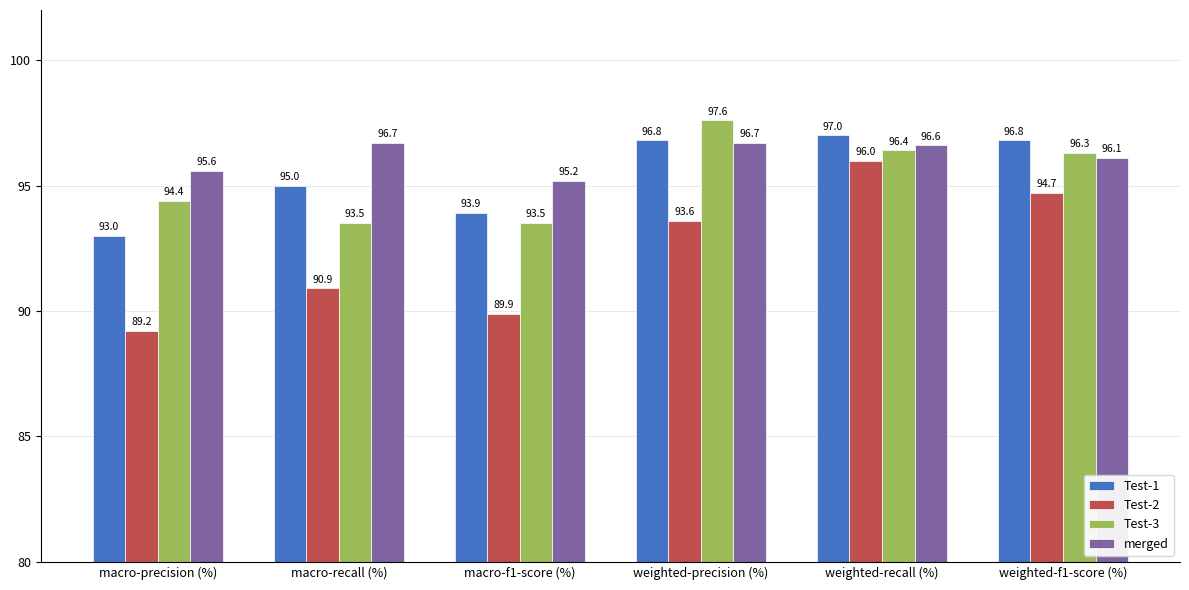

Is the value of Test-3 at weighted-precision (%) greater than the value of merged at macro-f1-score (%)?

Yes